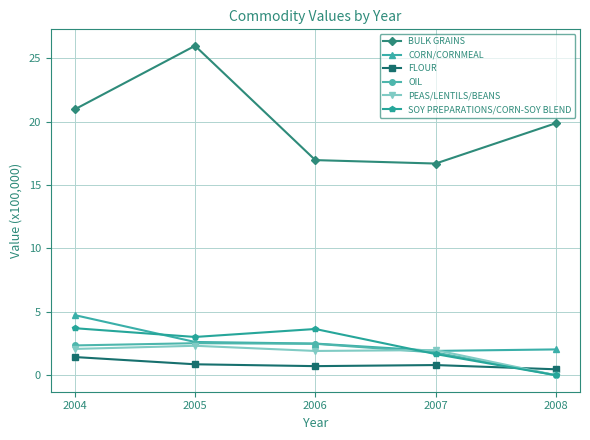

Which category has the lowest value in the FLOUR series?

2008